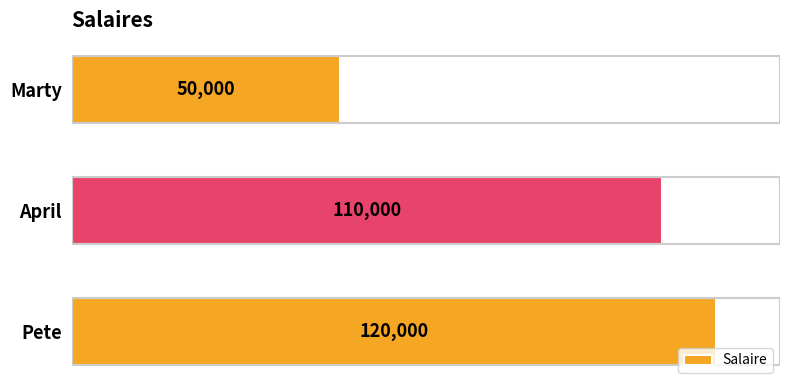

Reading top to bottom, what are all the values shown in this chart?

Marty=50000	April=110000	Pete=120000